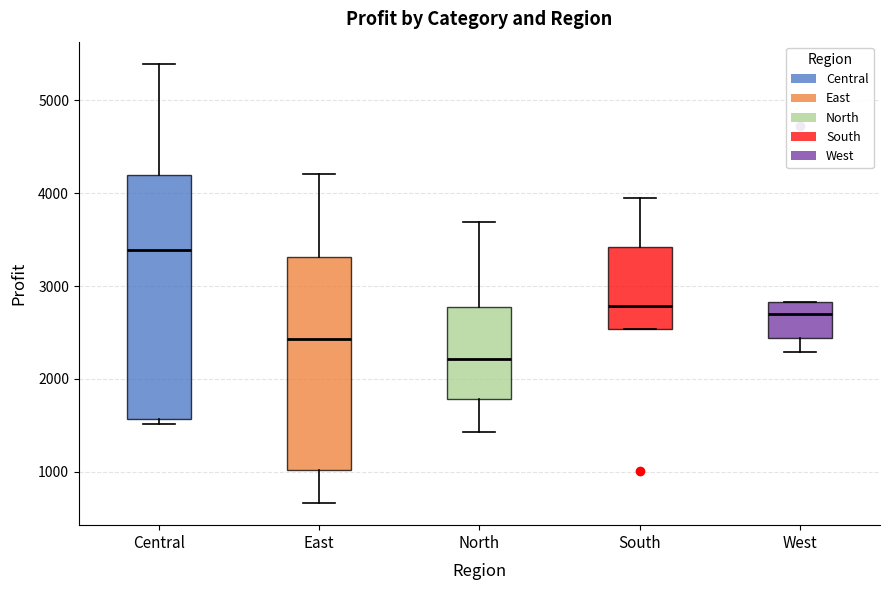

Where does the median line of the box for South sit on the y-axis? The values are not printed on the chart, so give them approximately, as read against the axis.

2800